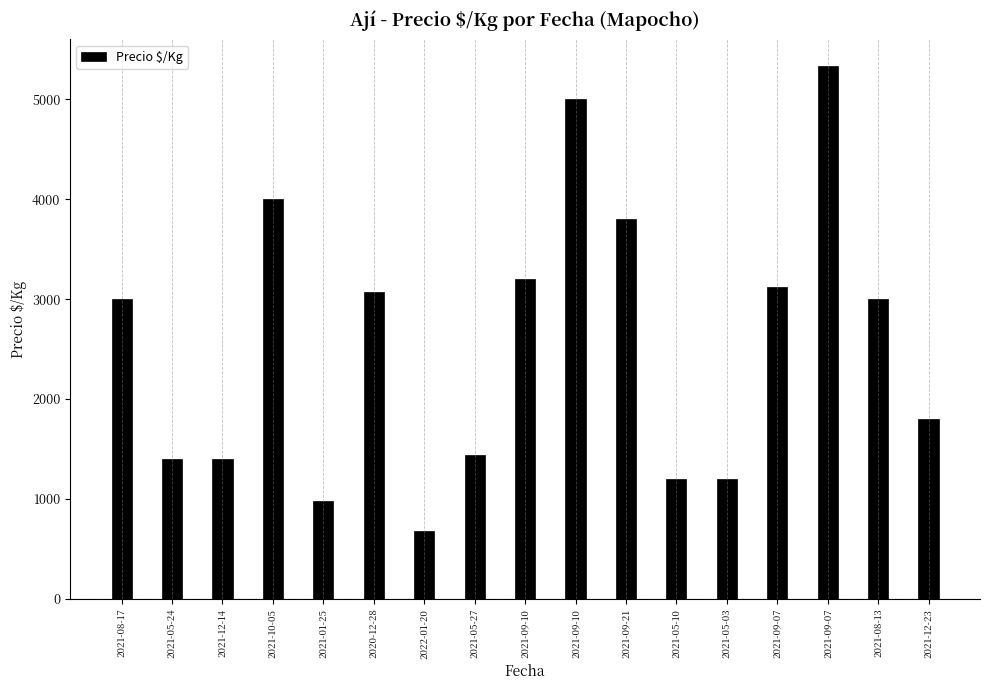

At which label does the data first exceed 3000?

2021-10-05